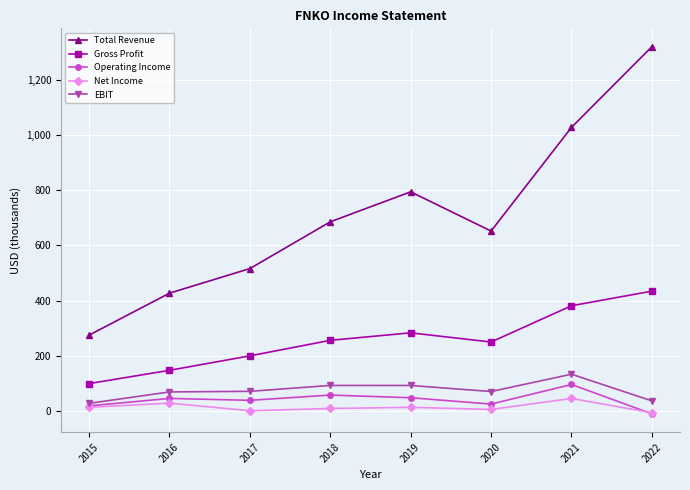

The Operating Income series shows -11.9 at 2022. True or false?

True